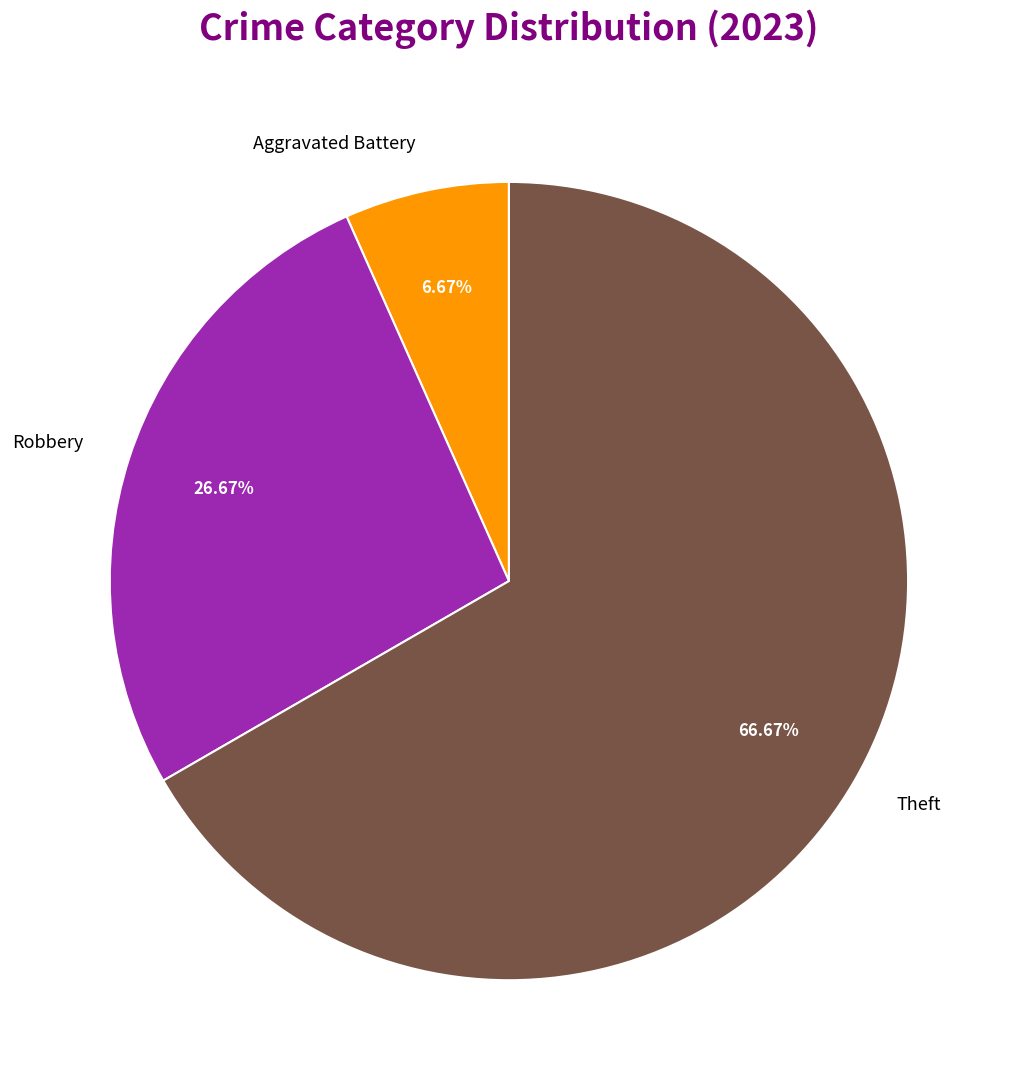

Is it true that Robbery is 27% of the pie?

True